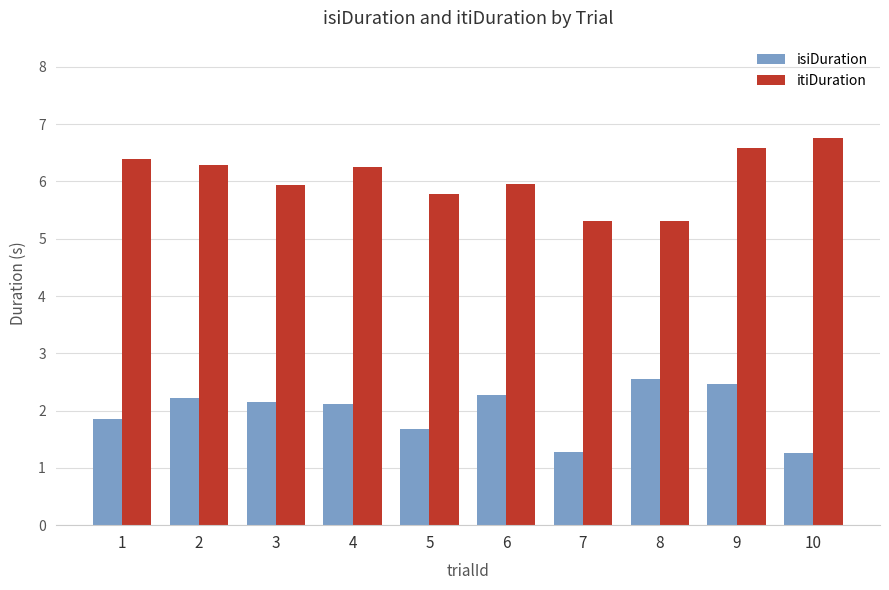

At 2, list the series in order from largest to smallest.

itiDuration, isiDuration